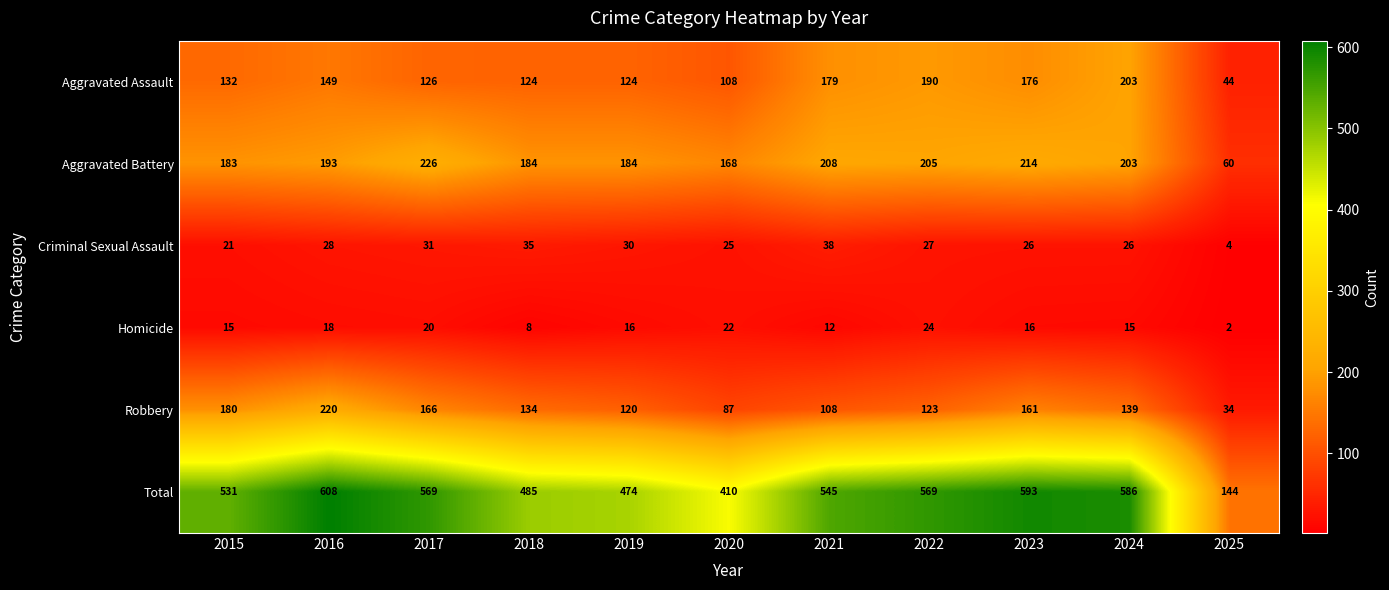

The Aggravated Assault series shows 205 at 2015. True or false?

False